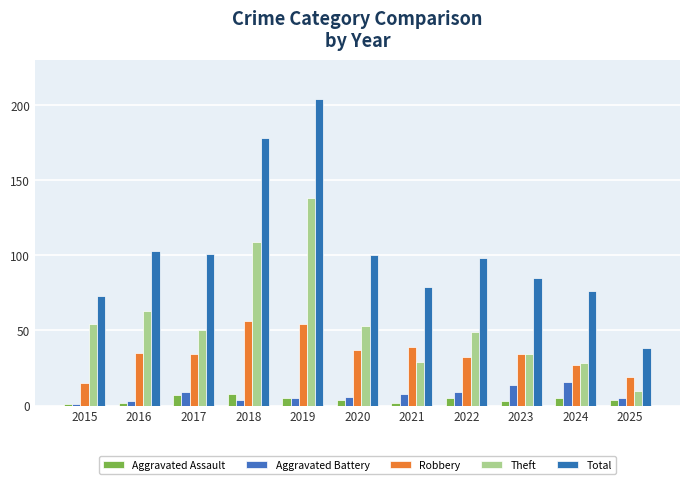

What is the maximum value for Robbery?

56